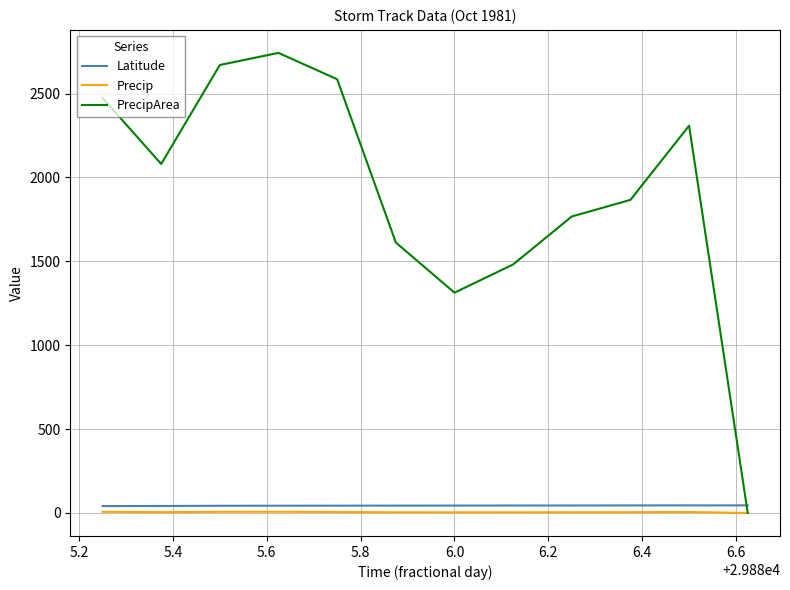

Which series has the largest total across all categories?

PrecipArea